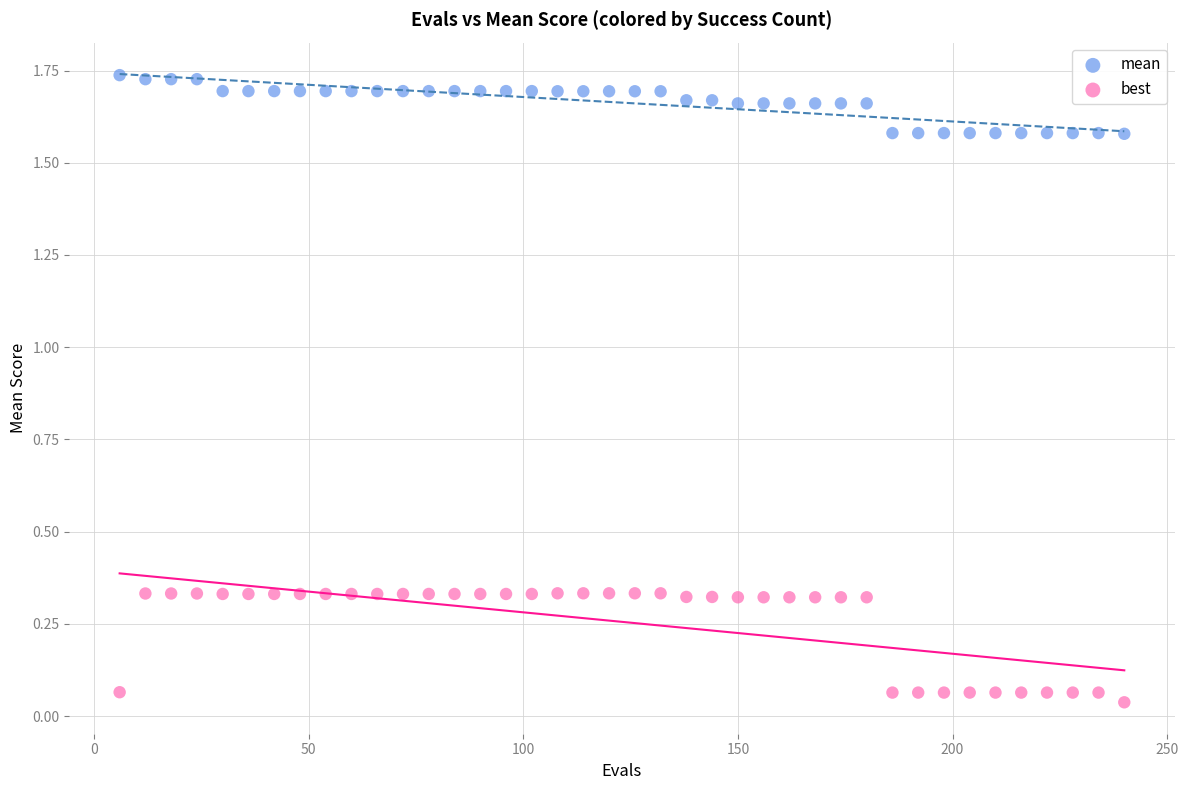

Which series reaches the minimum Y coordinate?

best